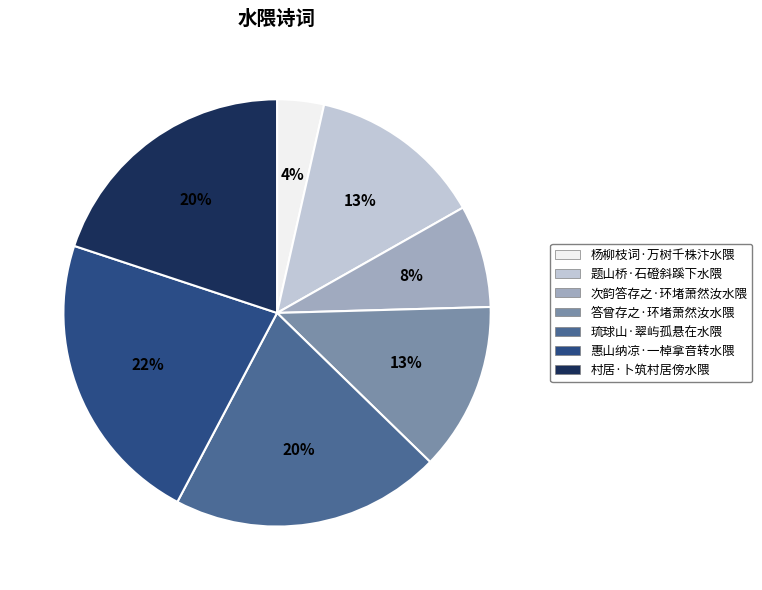

Between 村居·卜筑村居傍水隈 and 题山桥·石磴斜蹊下水隈, which is larger?

村居·卜筑村居傍水隈